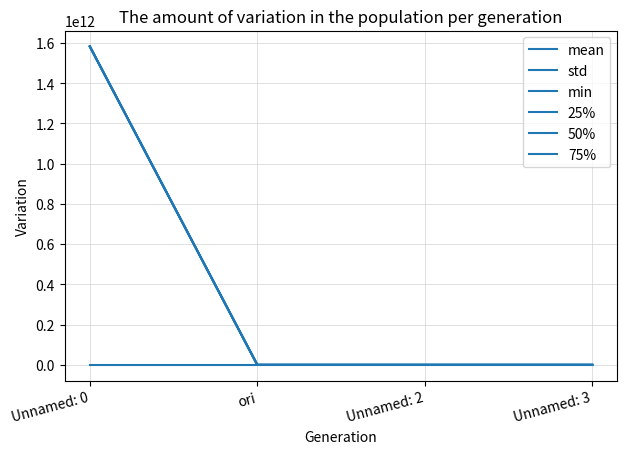

Count the number of data series in this chart.

6